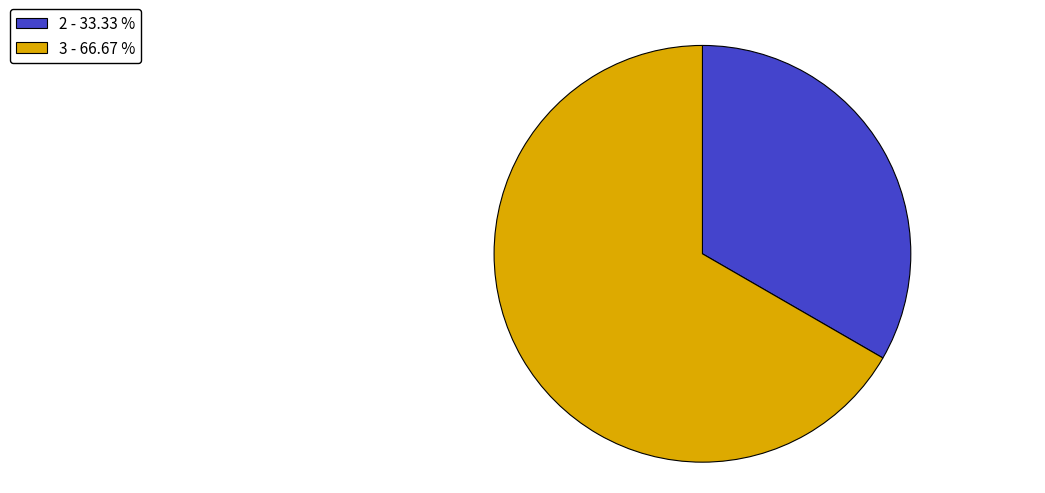

Which category has the smallest portion of the pie?

2 - 33.33 %